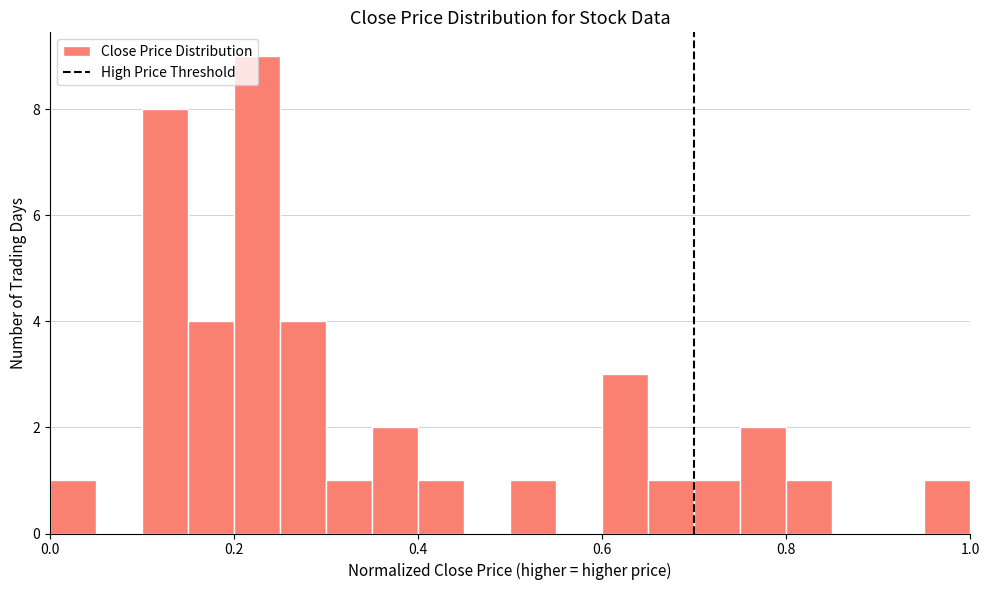

Read against the x-axis, roughly where is the centre of the tallest bar?

0.22